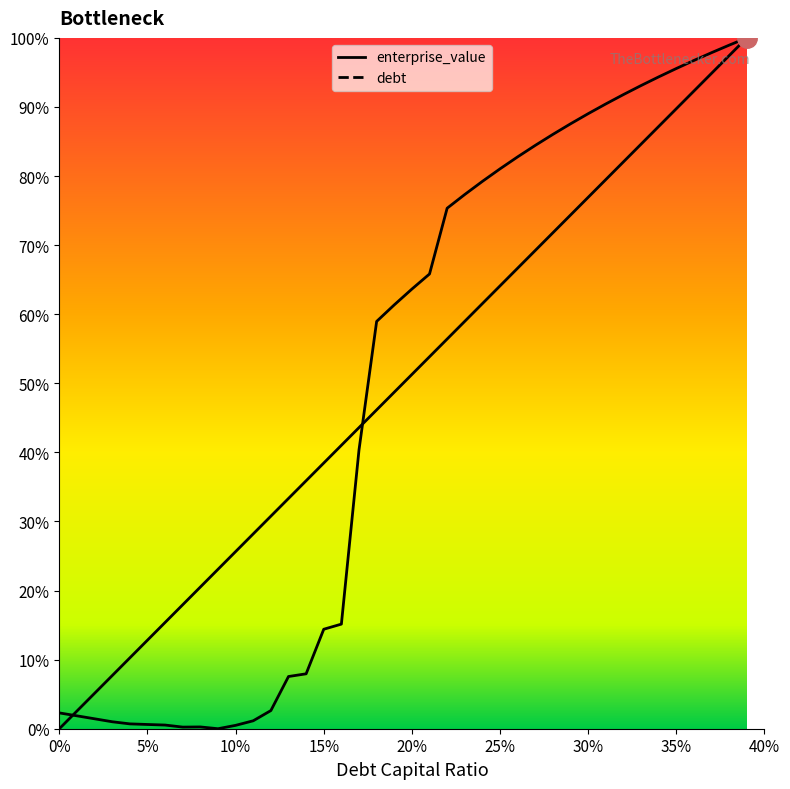

At which category is the sum across all series the highest?

0.39